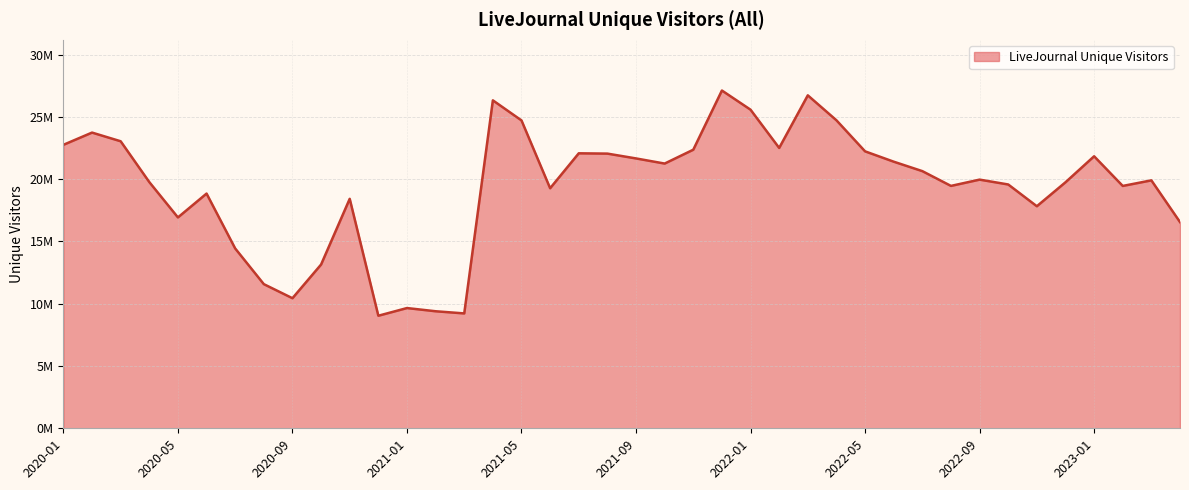

Reading left to right, list all the values displayed in this chart.

22759998	23742480	23045433	19769076	16930264	18845544	14438853	11573597	10444439	13148857	18424938	9037228	9654015	9397166	9223659	26330971	24718806	19274024	22078386	22054118	21667374	21255014	22367493	27120343	25580304	22509510	26732584	24729896	22236176	21406609	20647882	19461170	19965650	19575978	17828599	19751977	21840562	19458286	19906669	16556907